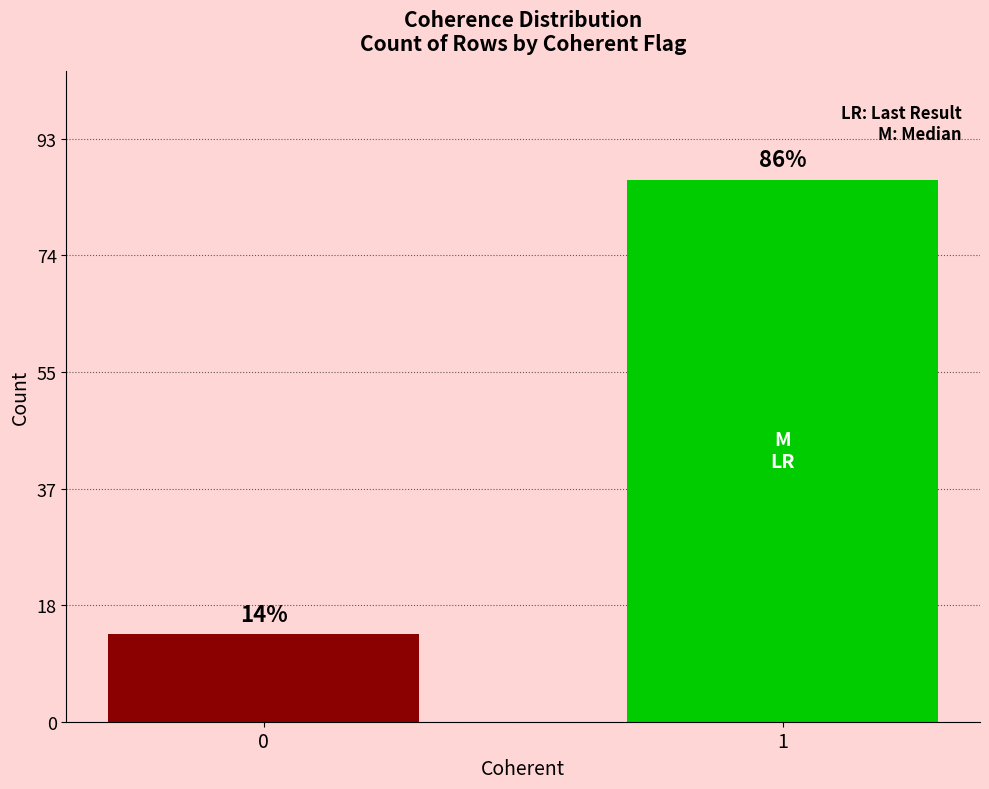

How many values in coherent are above zero?

1